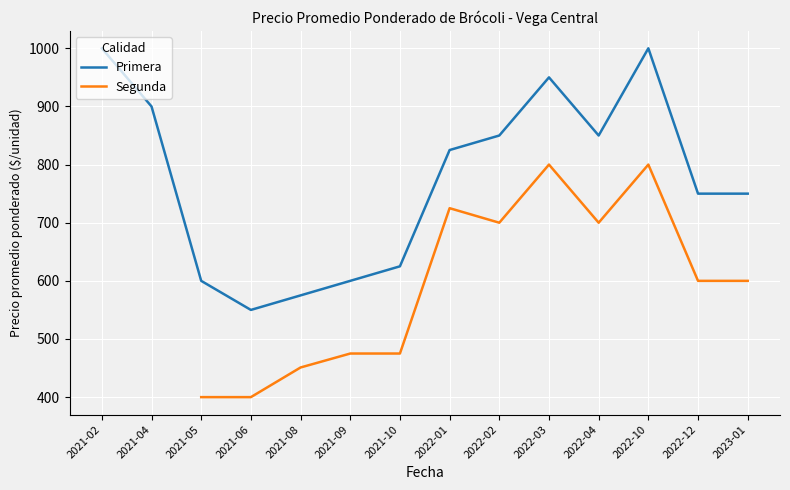

How many lines are shown in the chart?

2